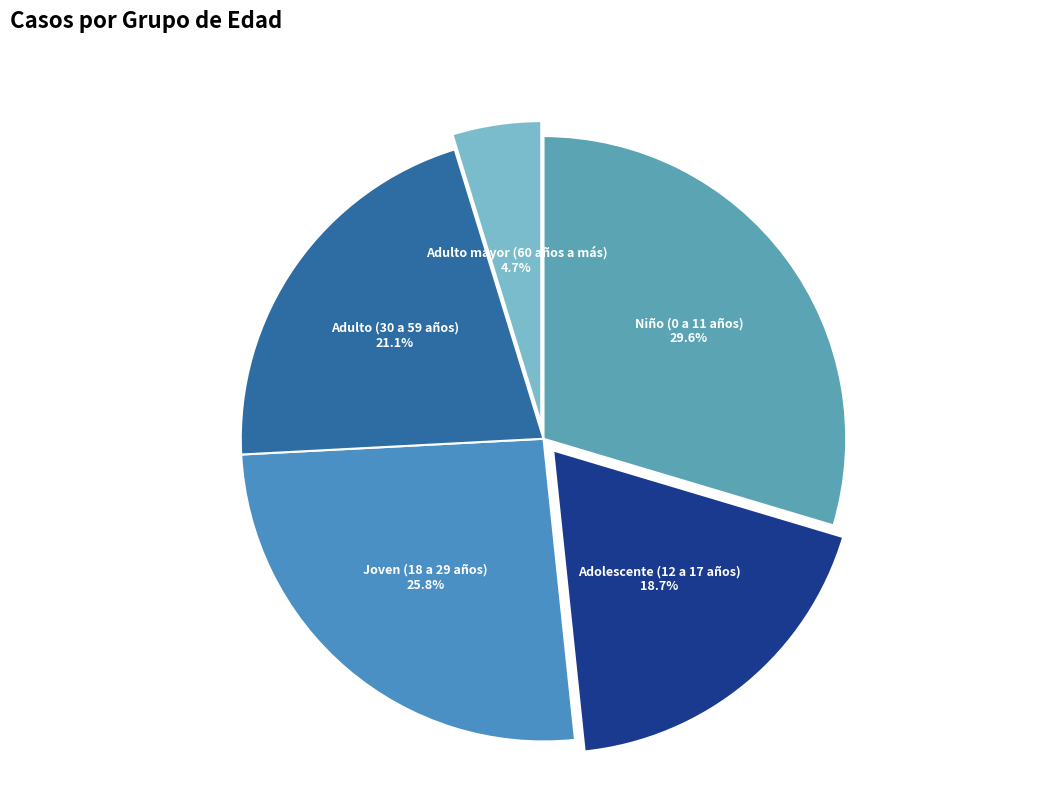

How much of the chart is everything except Adulto (30 a 59 años)?

78.9%